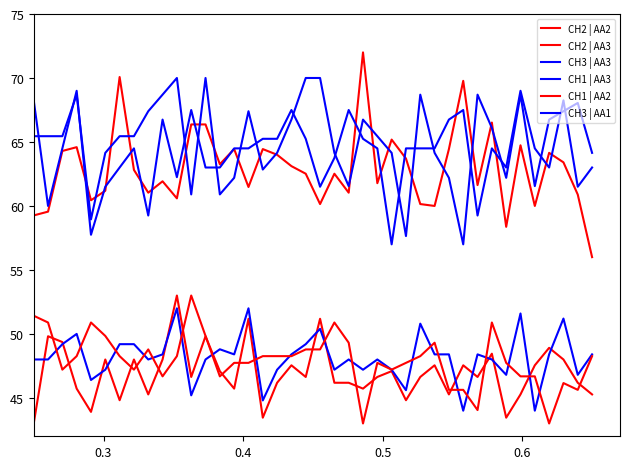

What is the difference between the maximum and minimum values in the CH3 | AA3 series?

8.0